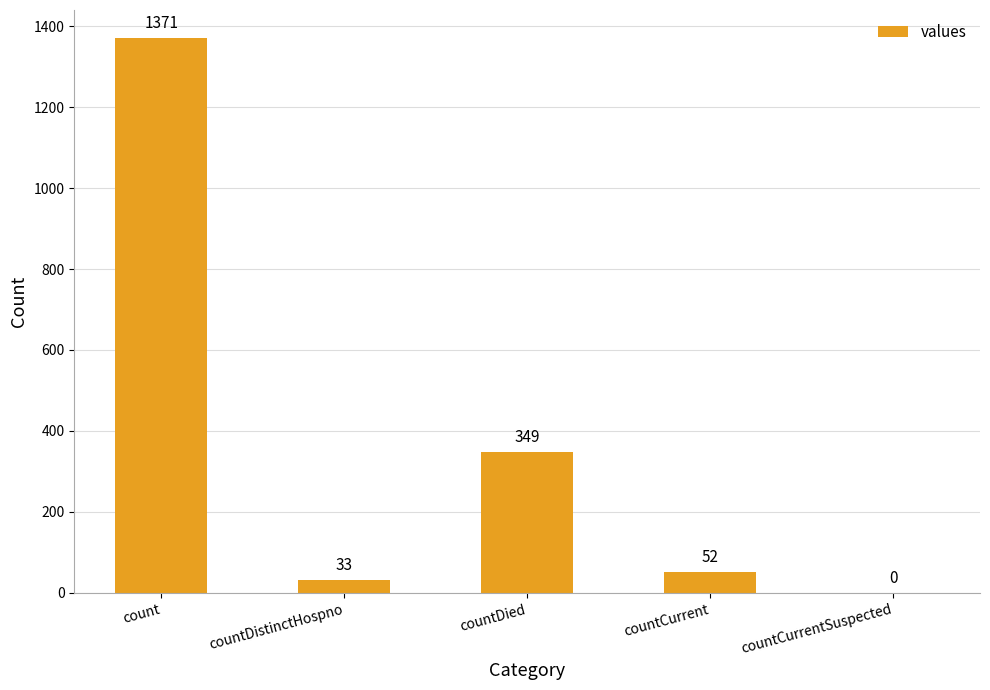

Where is the data nearest to the value 685?

countDied